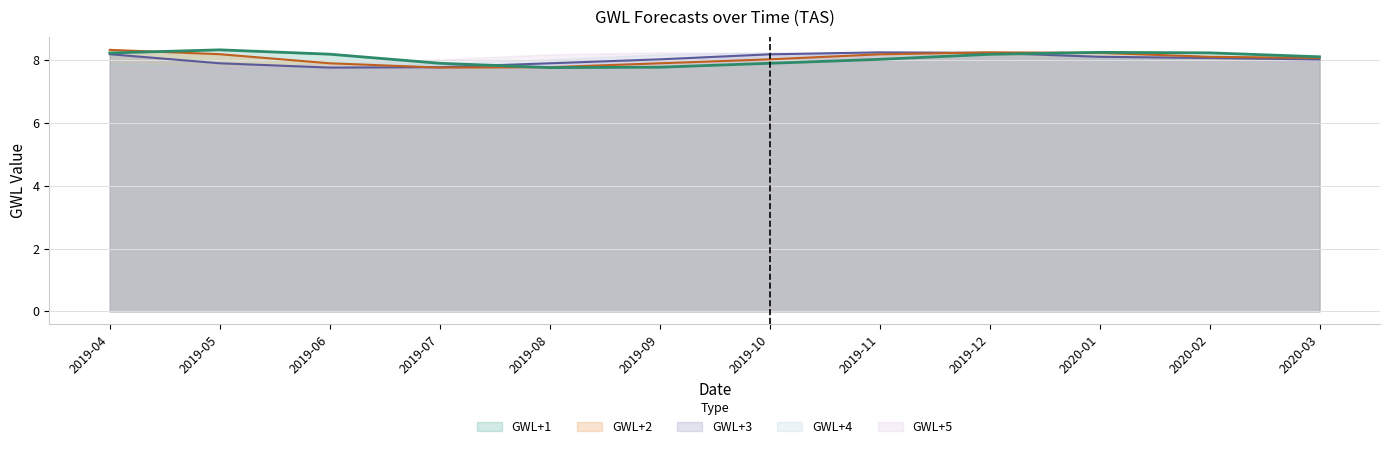

List the series in order of their overall mean, lowest first.

GWL+3, GWL+2, GWL+1